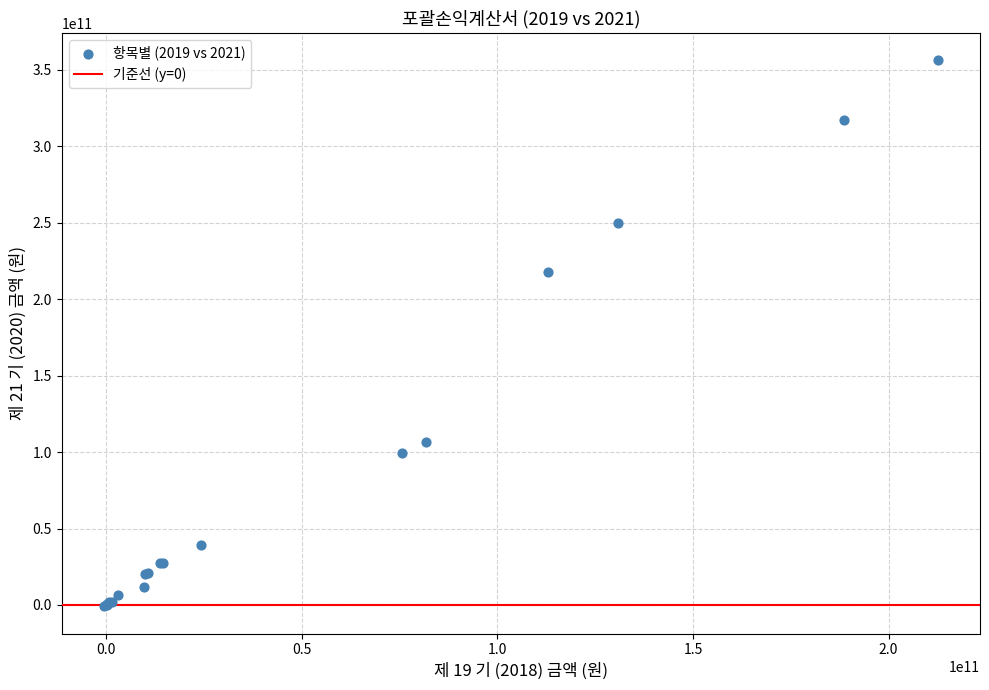

What Y value in the scatter plot is closest to 177693733510?

217672735899